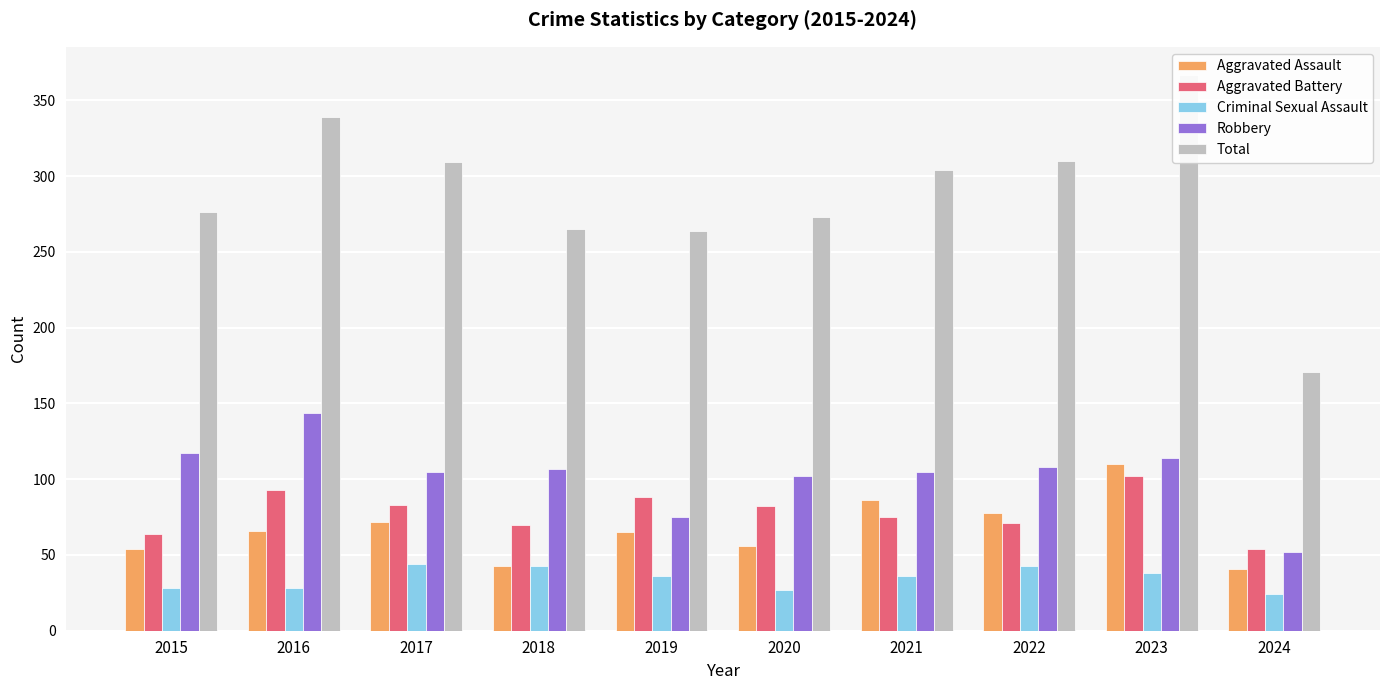

Between 2023 and 2019, which is larger?

2023